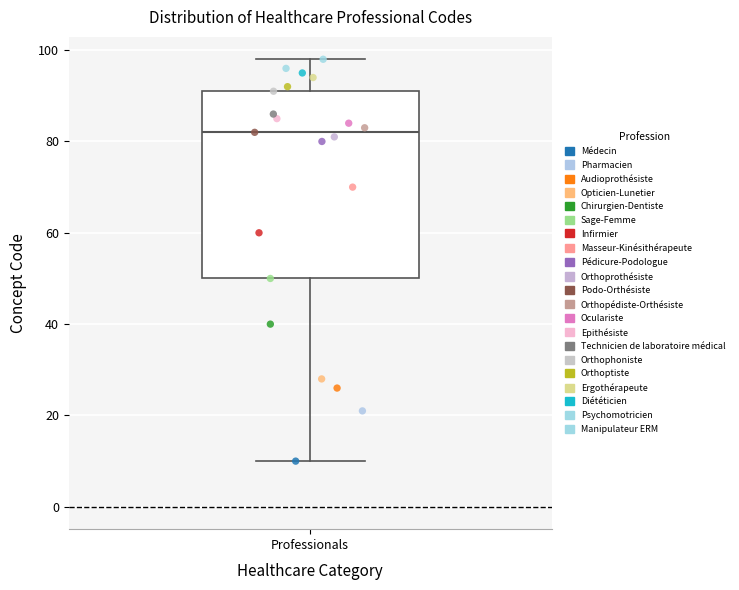

Transcribe this box plot: give where the median line is, the range the box spans, and where the two whiskers end, as read against the y-axis. The values are not printed on the chart, so give them approximately, as read against the axis.

median 82, box 50 to 92, whiskers 10 to 98